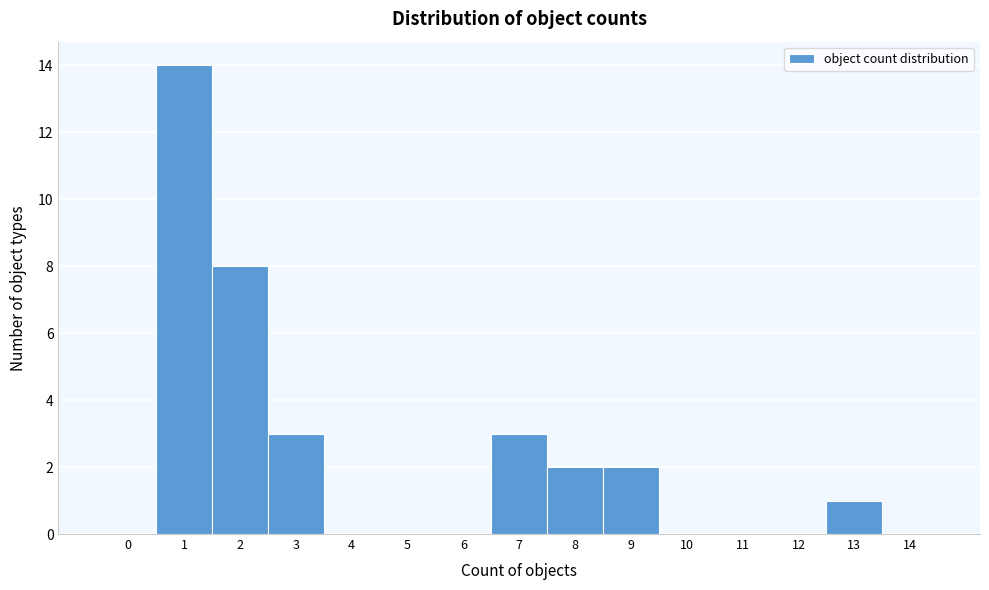

Reading right to left, what are all the values shown in this chart?

14=0	13=1	12=0	11=0	10=0	9=2	8=2	7=3	6=0	5=0	4=0	3=3	2=8	1=14	0=0